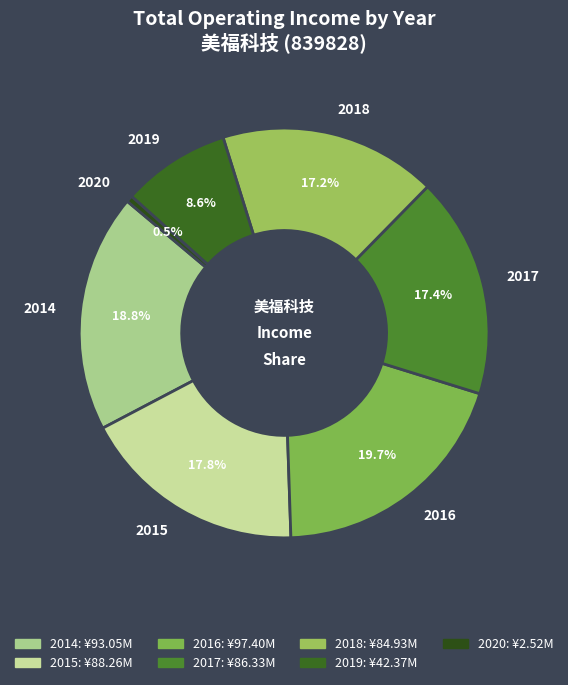

To the nearest percent, what percentage of the pie is 2015?

18%